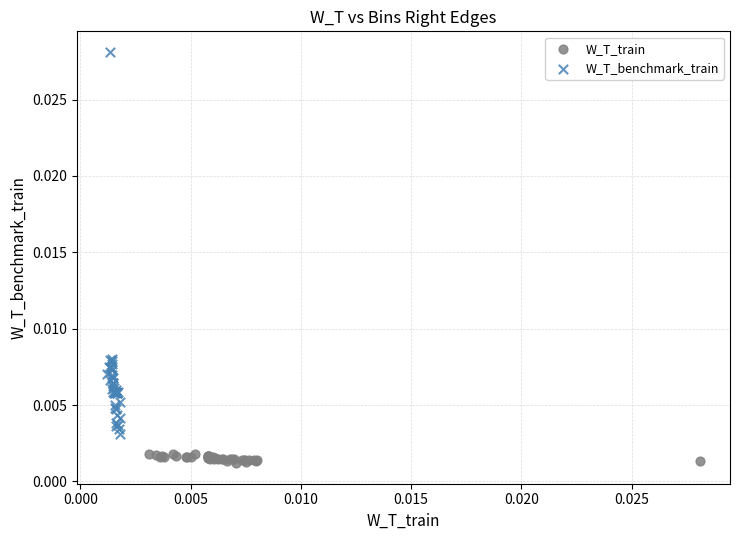

Which series has the largest Y range (max minus min)?

W_T_benchmark_train